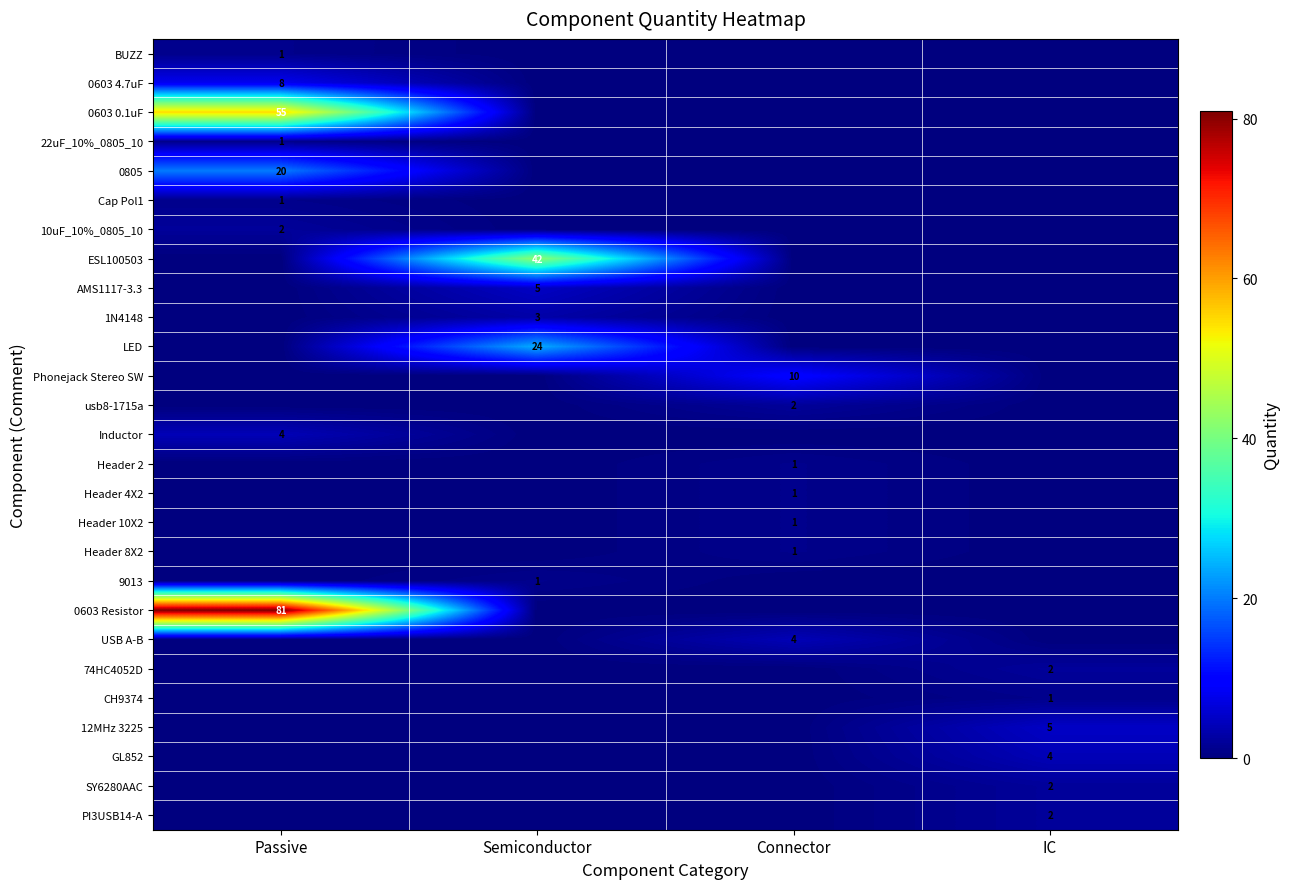

The Header 8X2 series shows 0 at Connector. True or false?

False